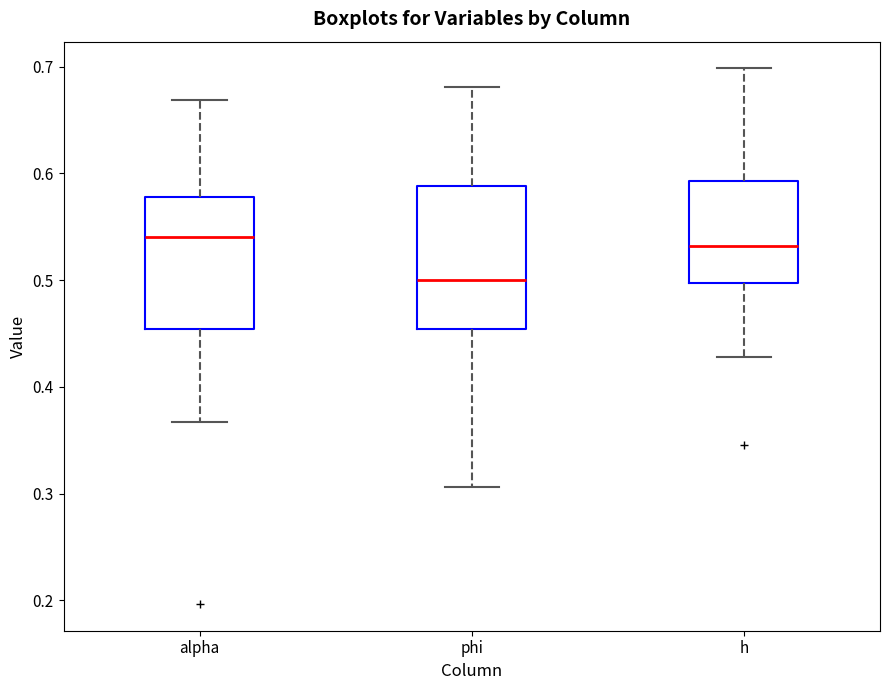

Where does the lower whisker of the box for h end on the y-axis? The values are not printed on the chart, so give them approximately, as read against the axis.

0.43